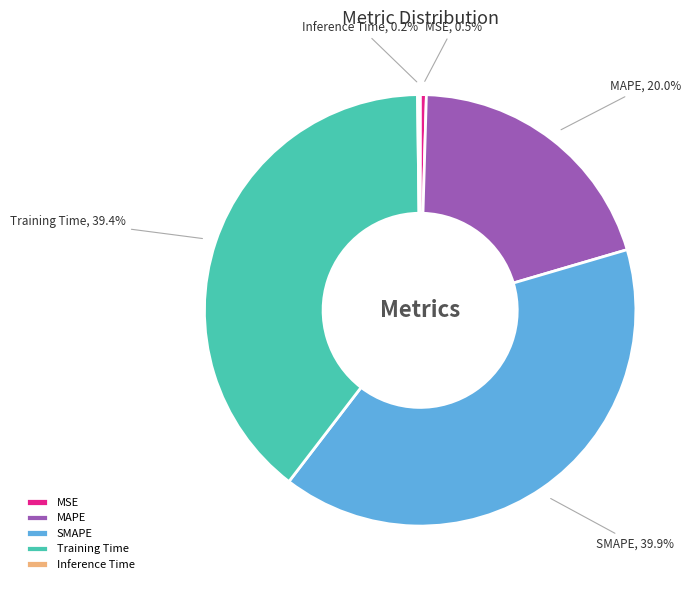

Does SMAPE represent more than half of the total?

No